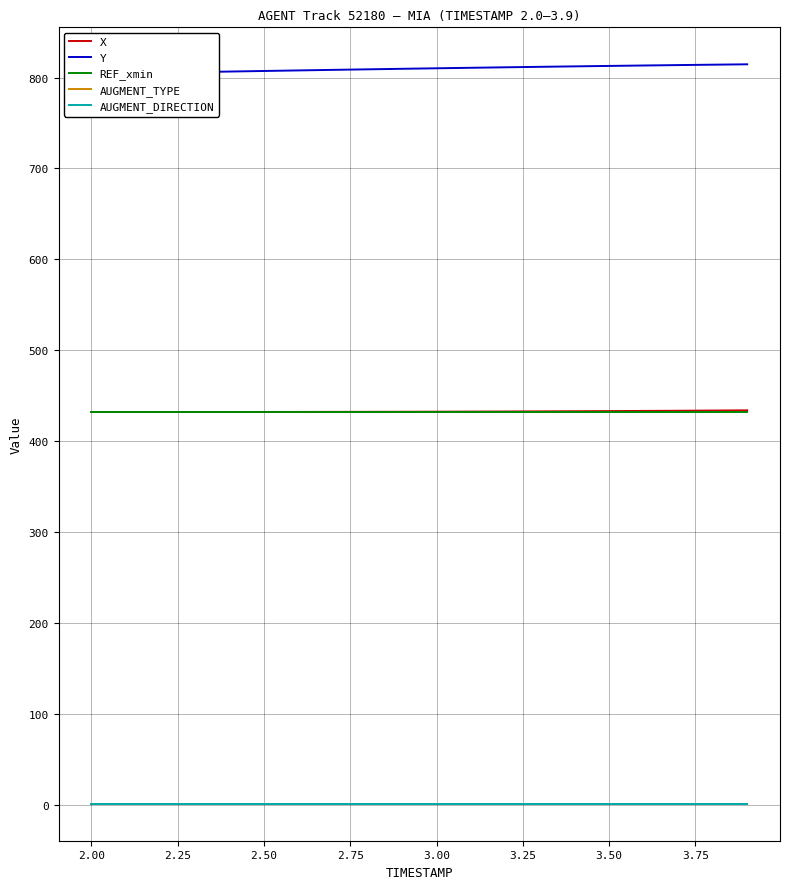

What is the maximum value shown in the chart?

814.6